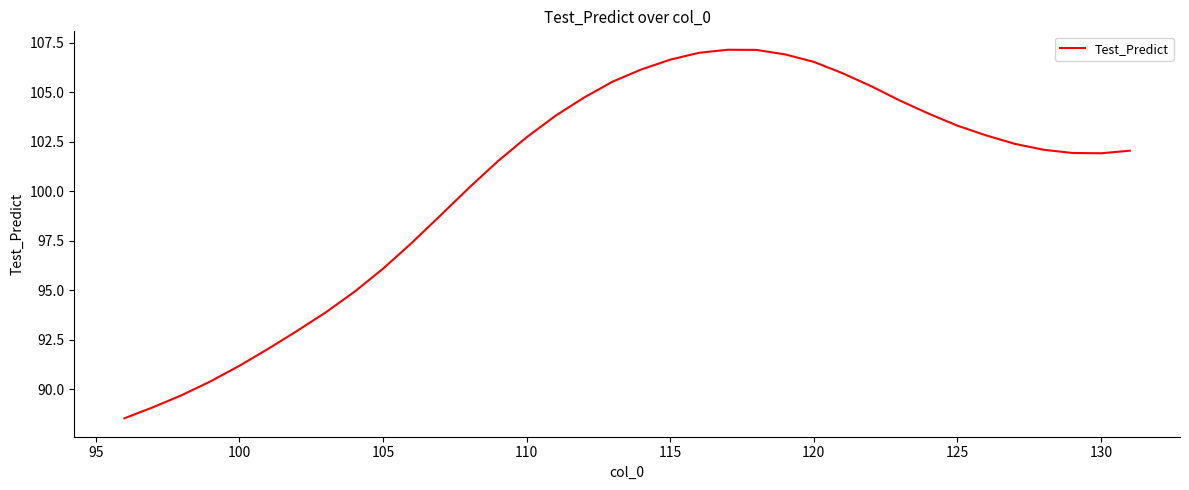

What is the minimum value shown in the chart?

88.5